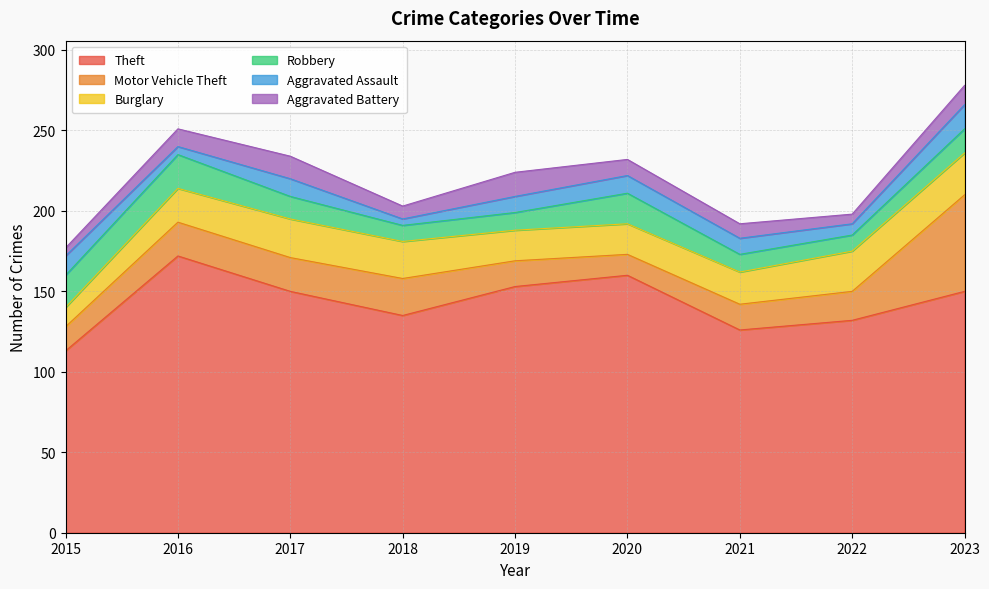

True or false: Robbery has a value of 34 at 2015.

False